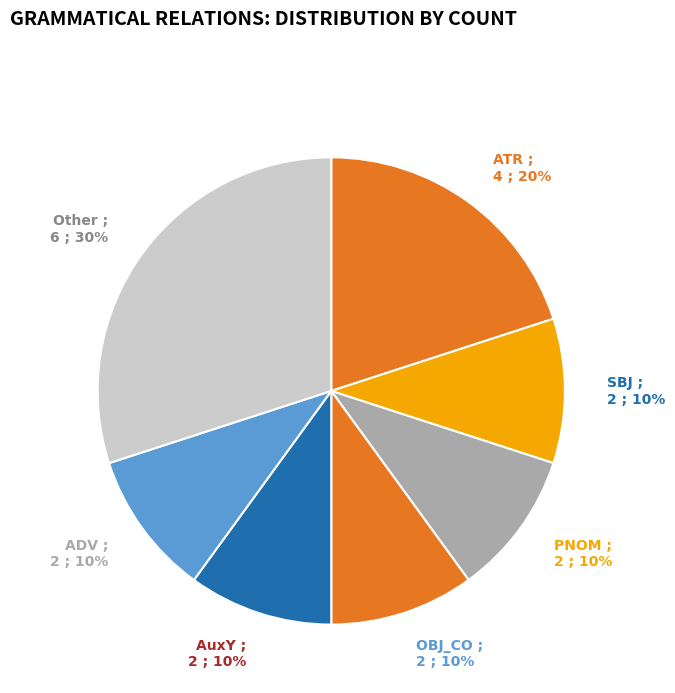

To the nearest percent, what is the difference between the largest and smallest slice percentages?

20%